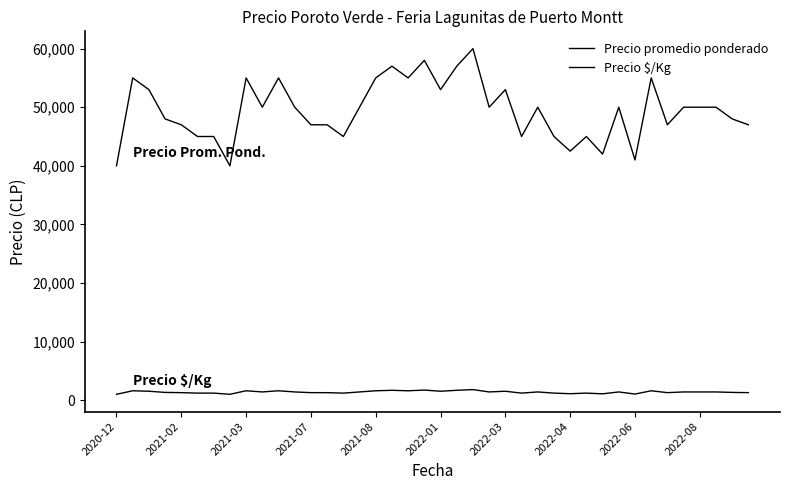

Which series has the largest range (max minus min)?

Precio promedio ponderado